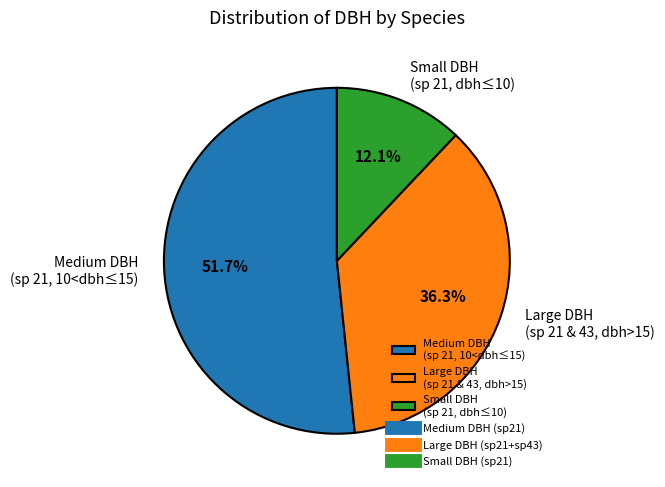

Between Small DBH (sp 21, dbh≤10) and Large DBH (sp 21 & 43, dbh>15), which is larger?

Large DBH (sp 21 & 43, dbh>15)